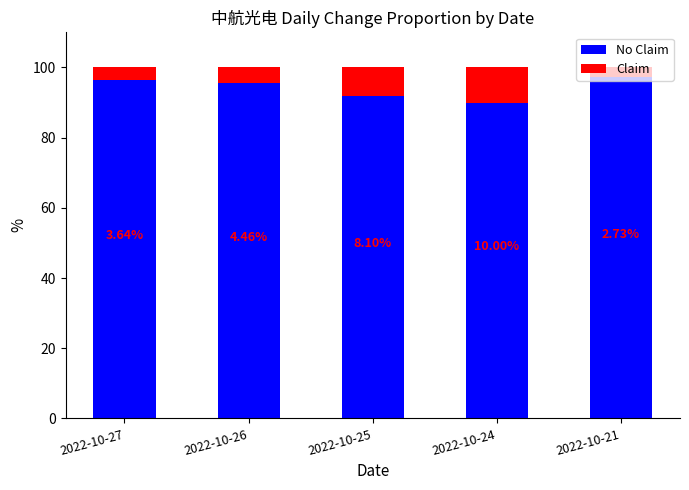

What is the total value across all series at 2022-10-25?

100.0